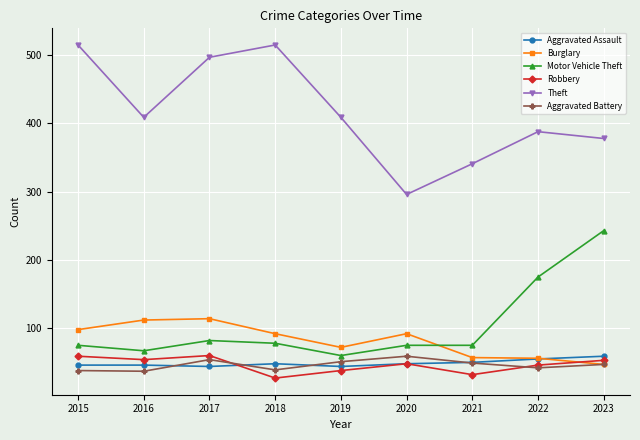

At how many categories does at least one series exceed 347?

7